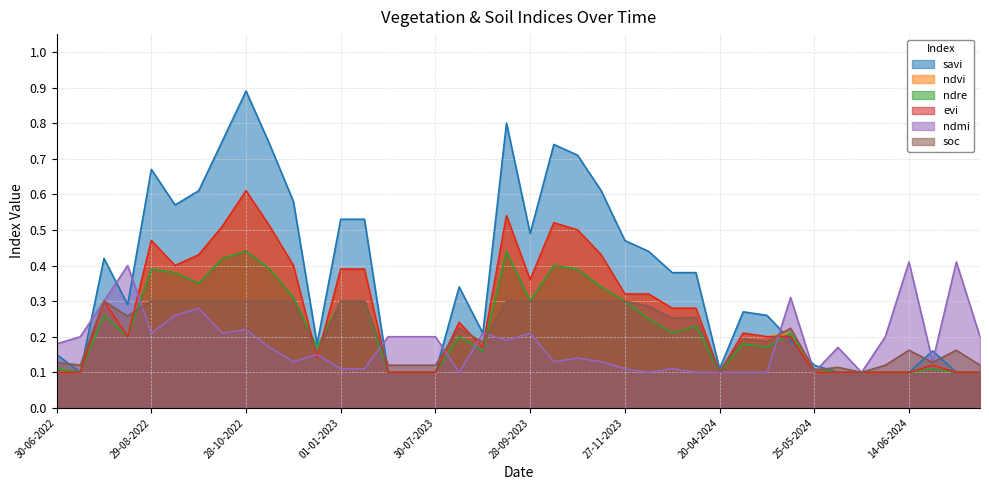

Which series has the largest total across all categories?

savi